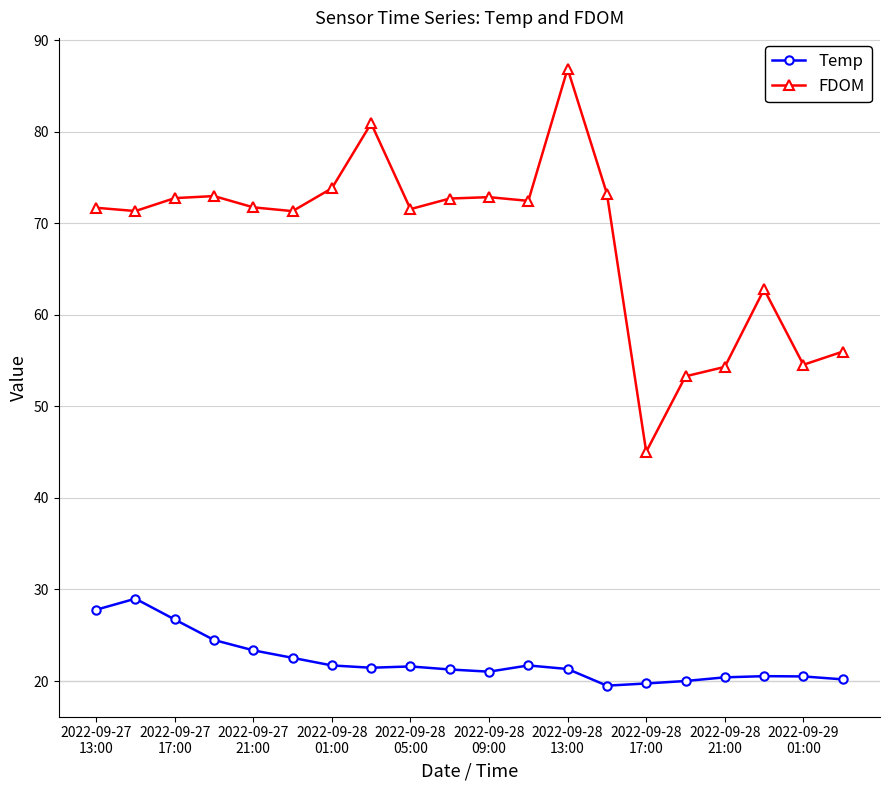

In FDOM, how many points are lower than both neighbors (excluding endpoints)?

6